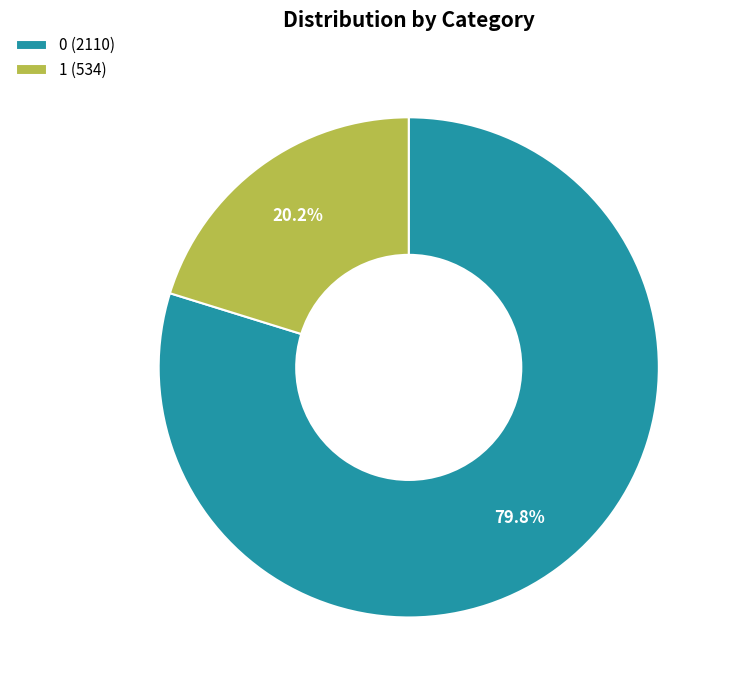

To the nearest percent, what percentage of the pie is 1?

20%